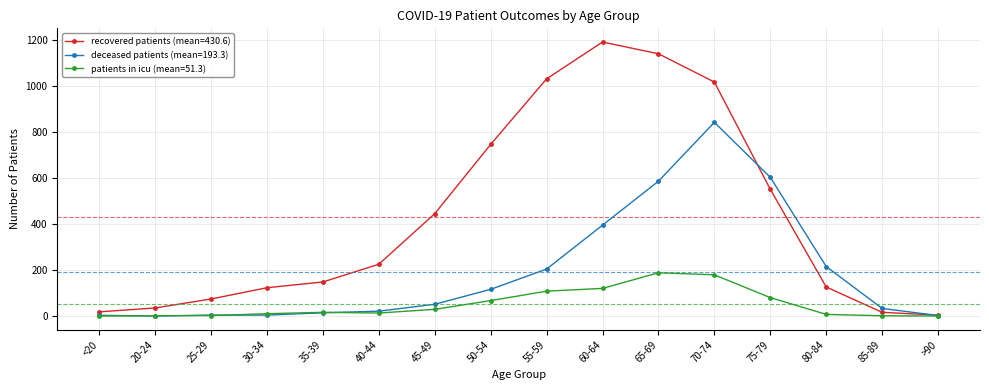

Is this an area chart (filled region under the line)?

No